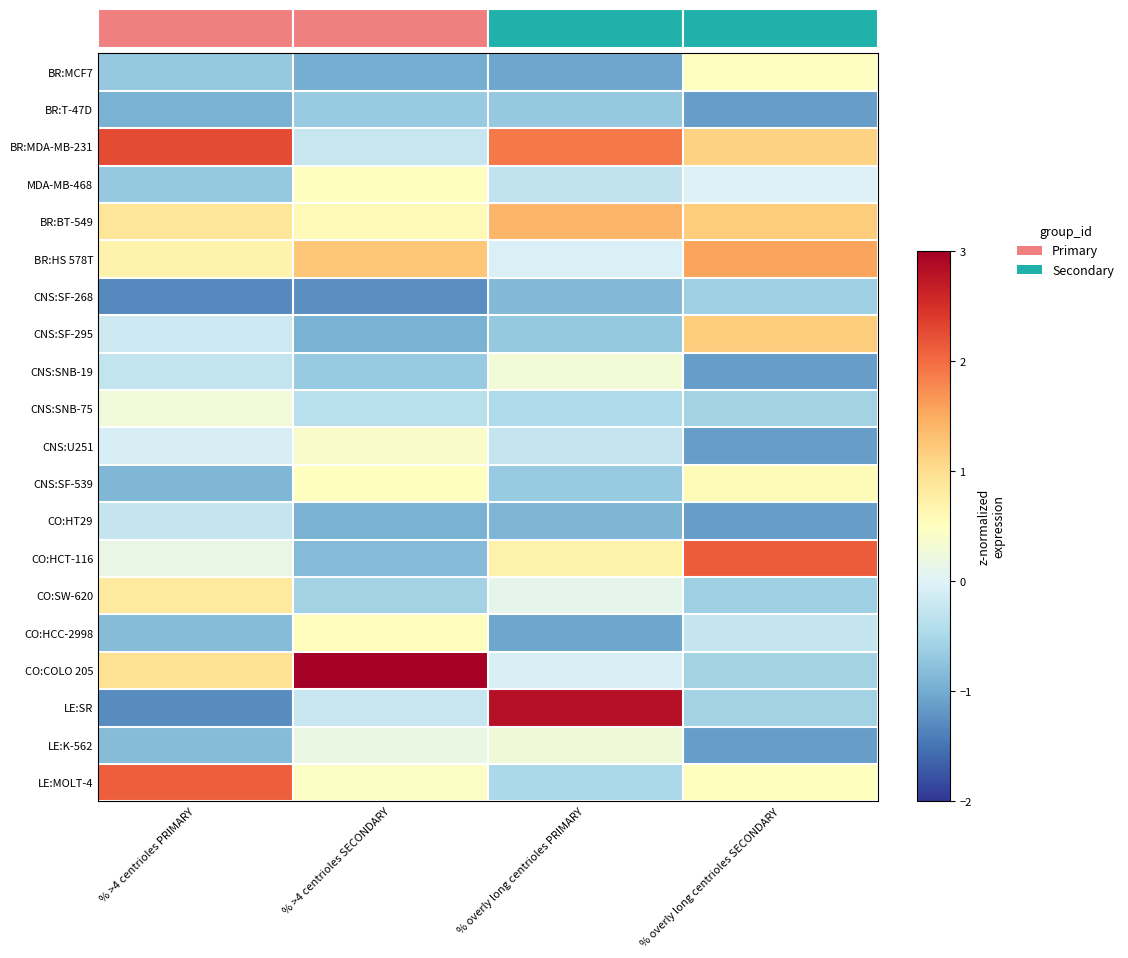

Which series has the largest range (max minus min)?

LE:SR